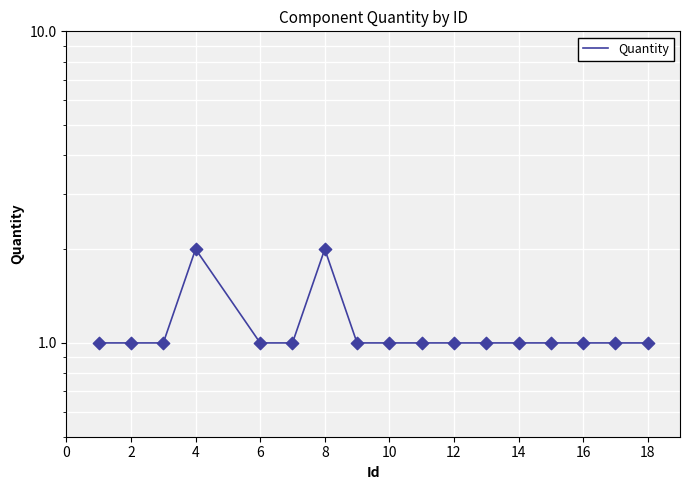

What is the ratio of the value at 12 to the value at 16?

1.0